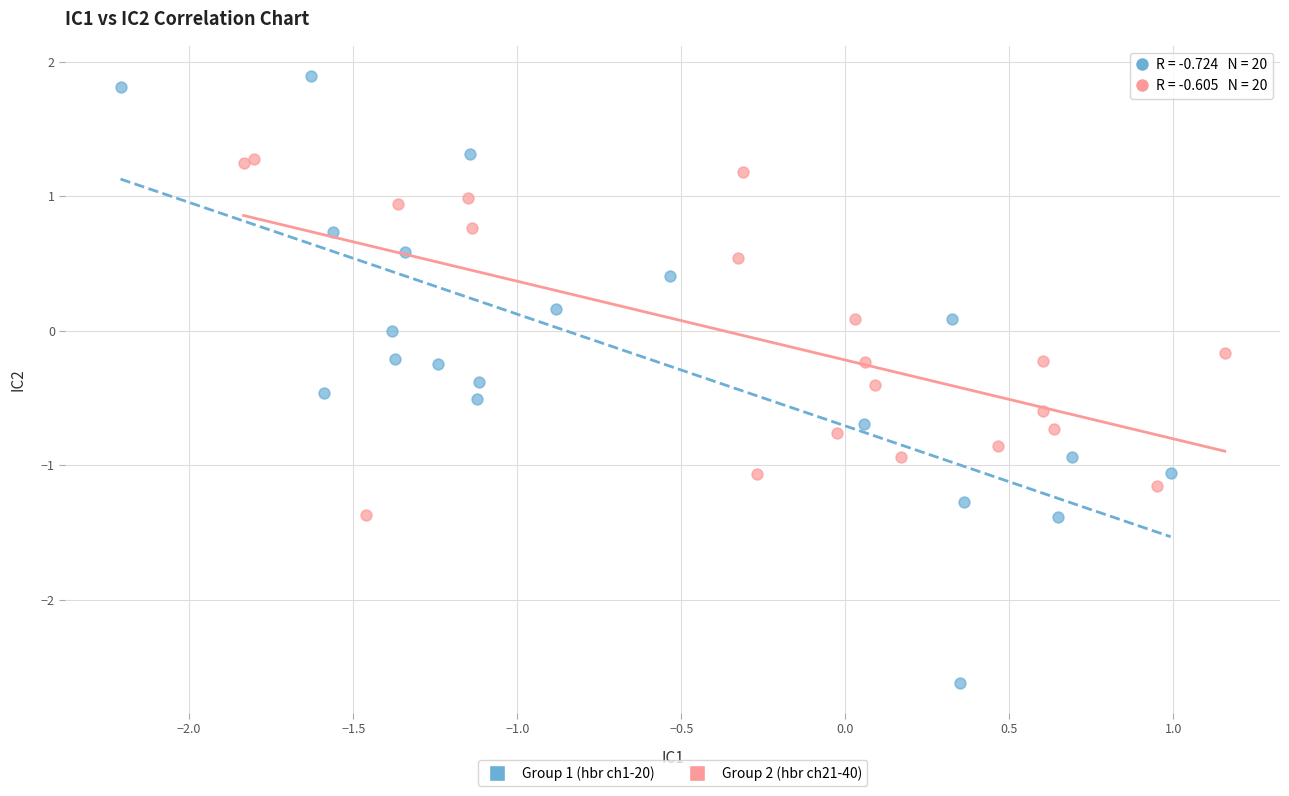

Which series has the widest spread of Y values?

Group 1 (hbr ch1-20)